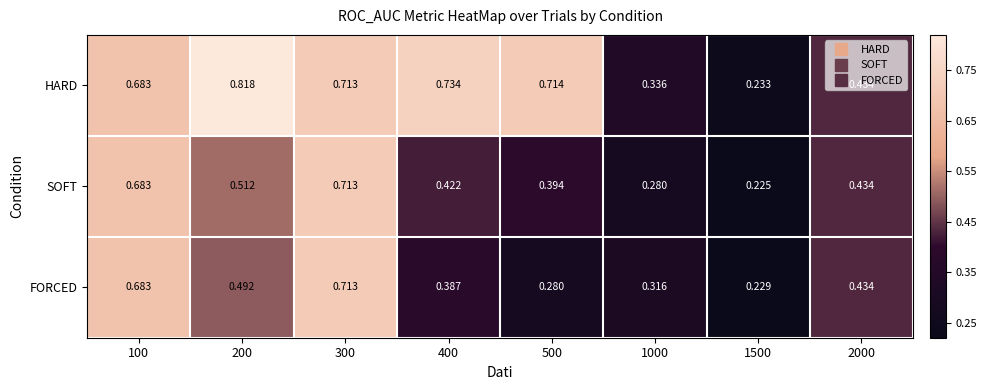

Which series has the largest range (max minus min)?

HARD